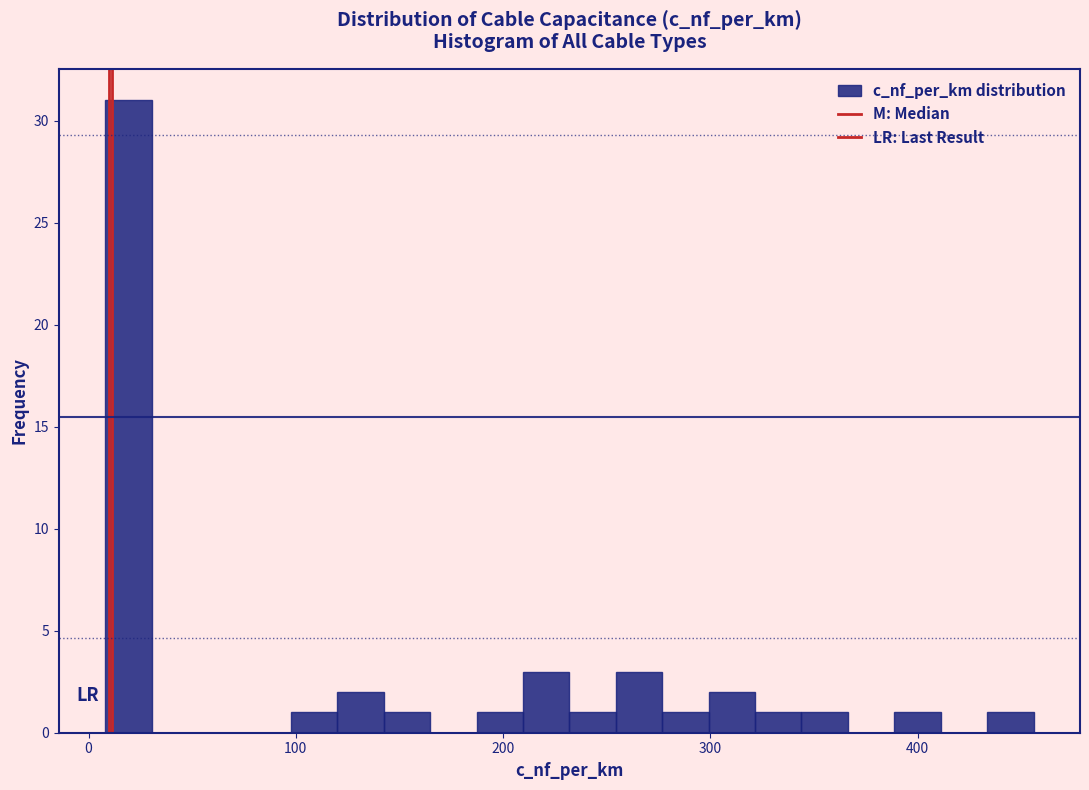

Around what value on the x-axis is the tallest bar? Give the approximate position of its centre, as read against the axis.

20